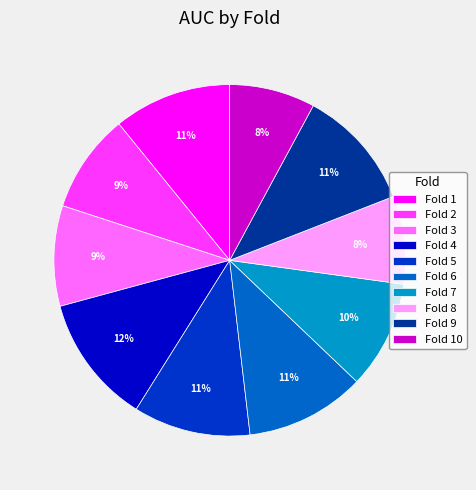

What is the largest slice in the pie chart?

Fold 4